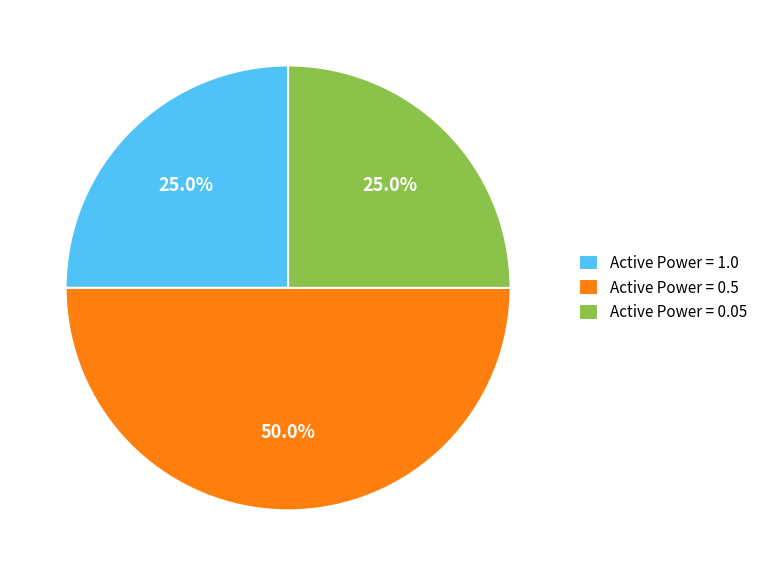

Which category has the biggest portion of the pie?

Active Power = 0.5